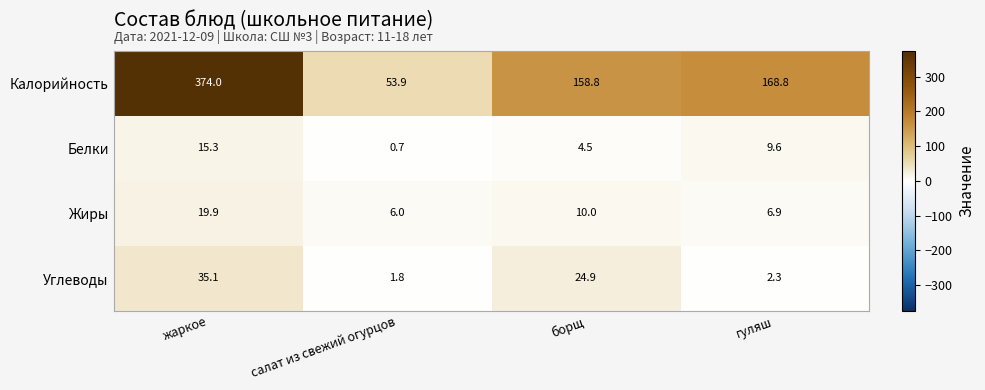

Is it true that Калорийность equals 158.8 at борщ?

True